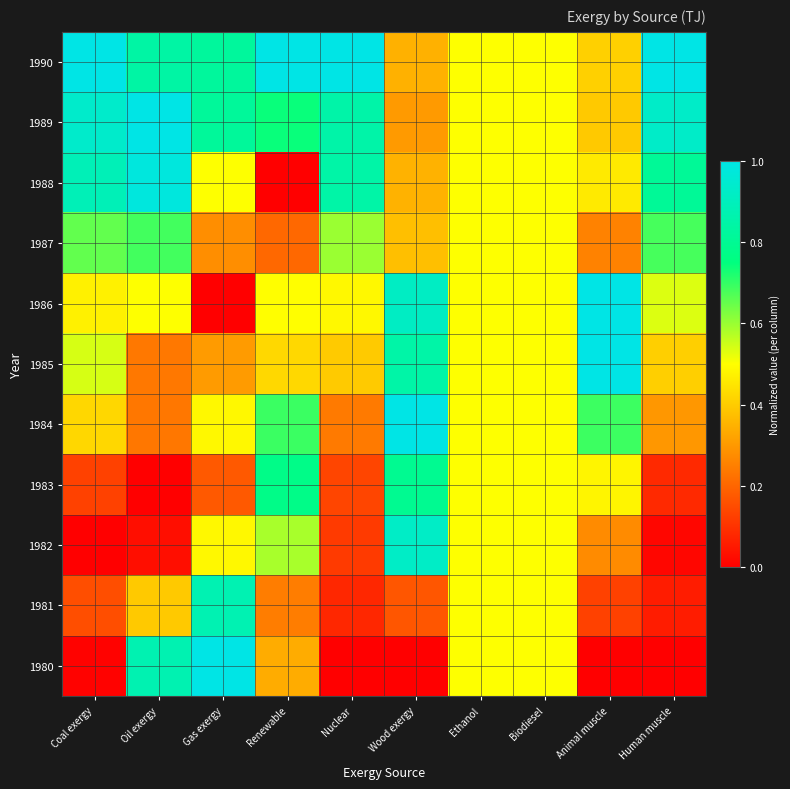

How many series are shown in this chart?

11